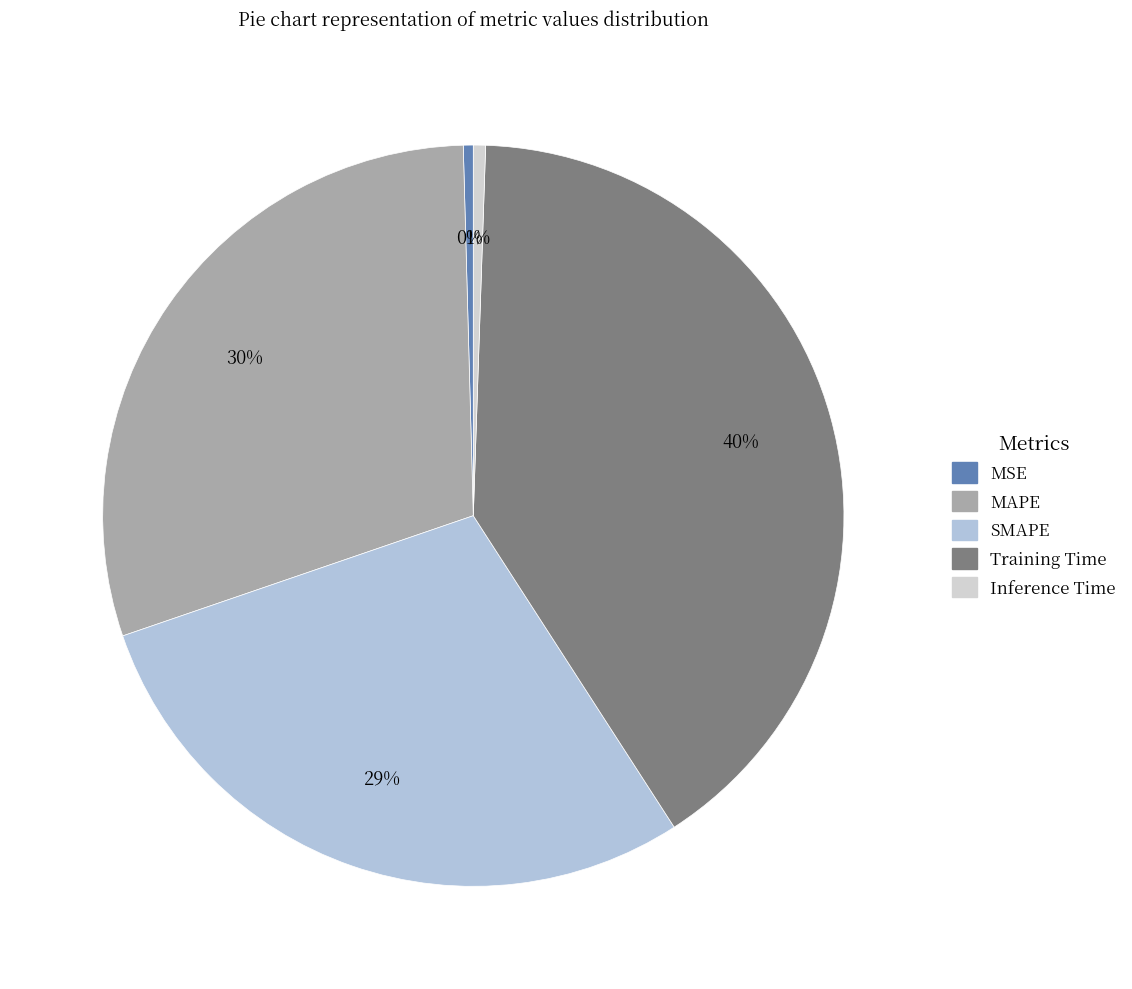

Which category has the biggest portion of the pie?

Training Time